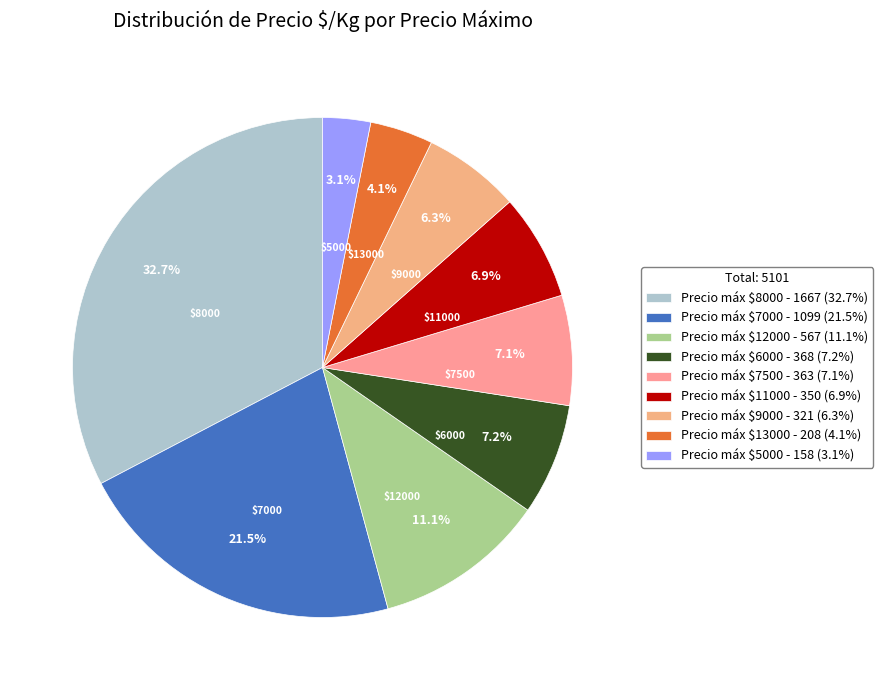

Count the number of slices in the pie.

9